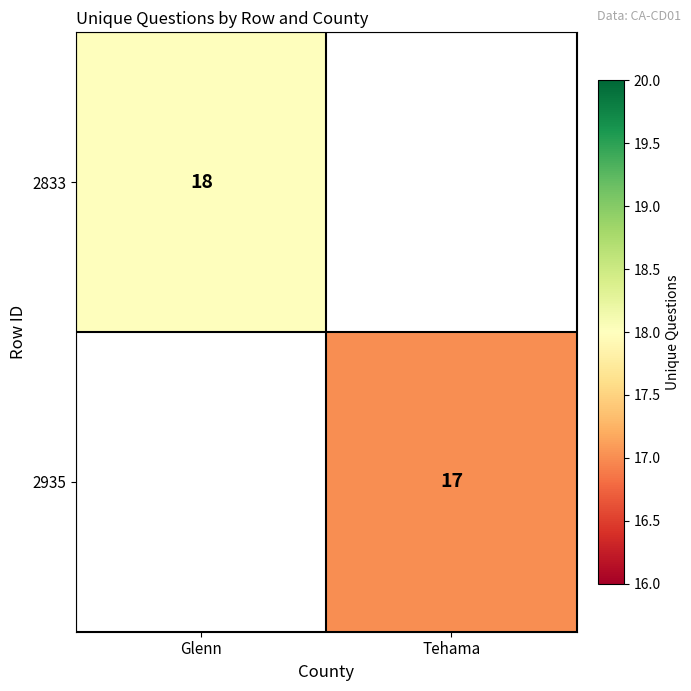

True or false: 2833 has a value of 25 at Glenn.

False